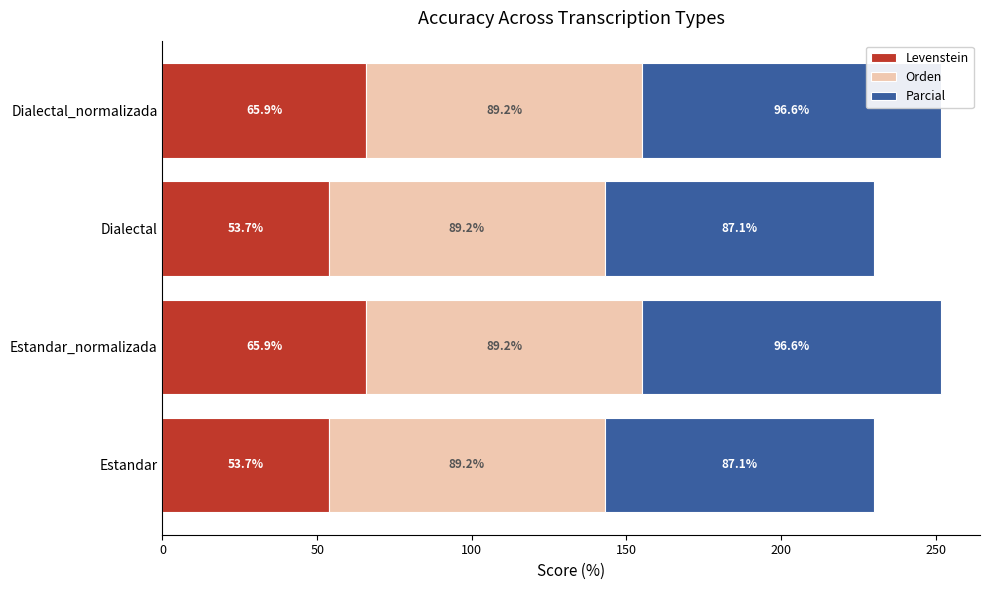

What is the average value of the Levenstein series?

59.8